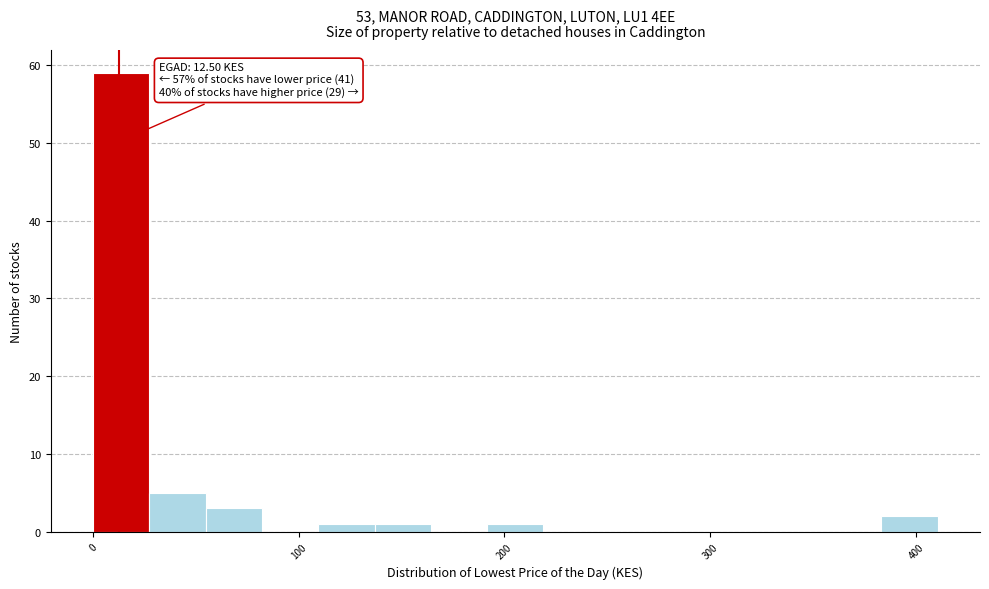

Around what value on the x-axis is the tallest bar? Give the approximate position of its centre, as read against the axis.

10